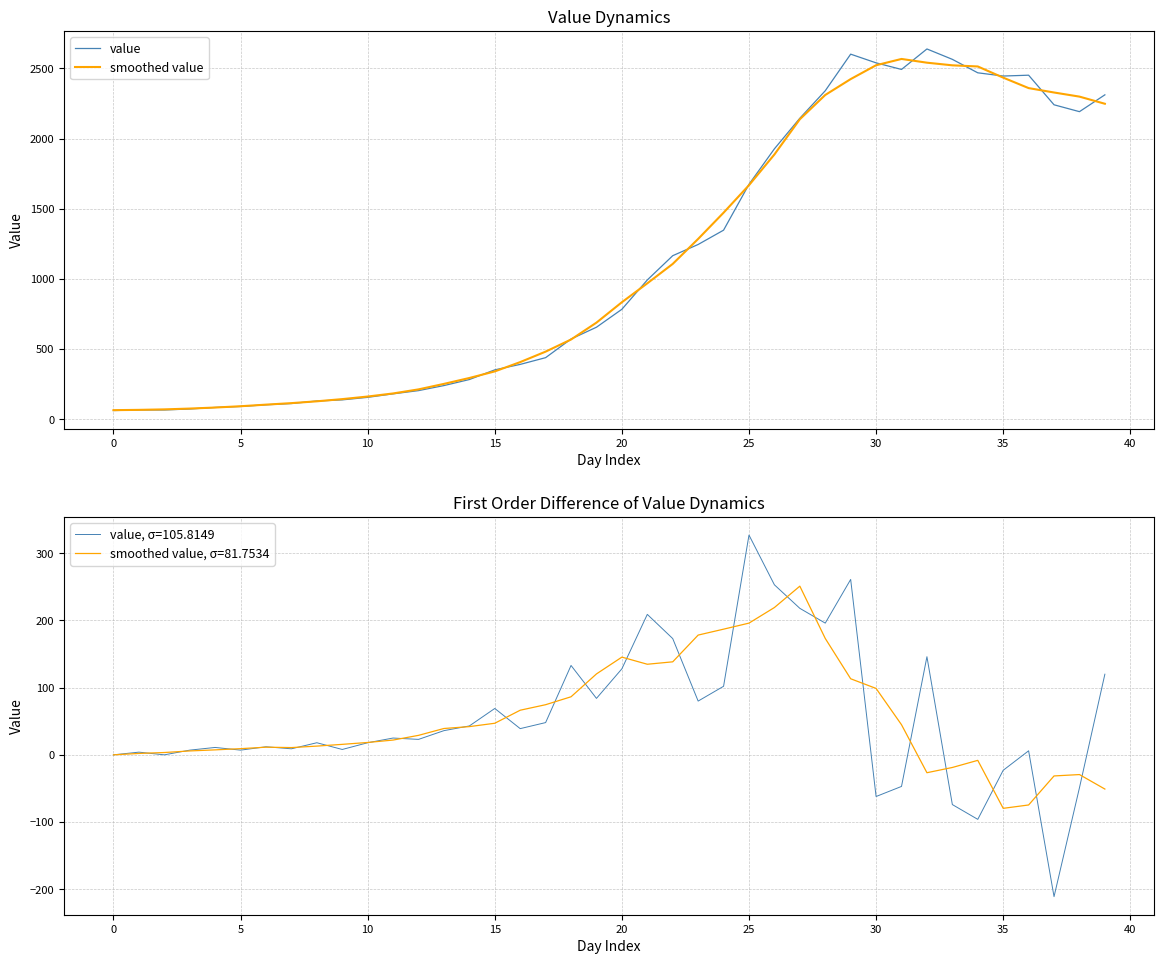

How many data points does each series have?

40